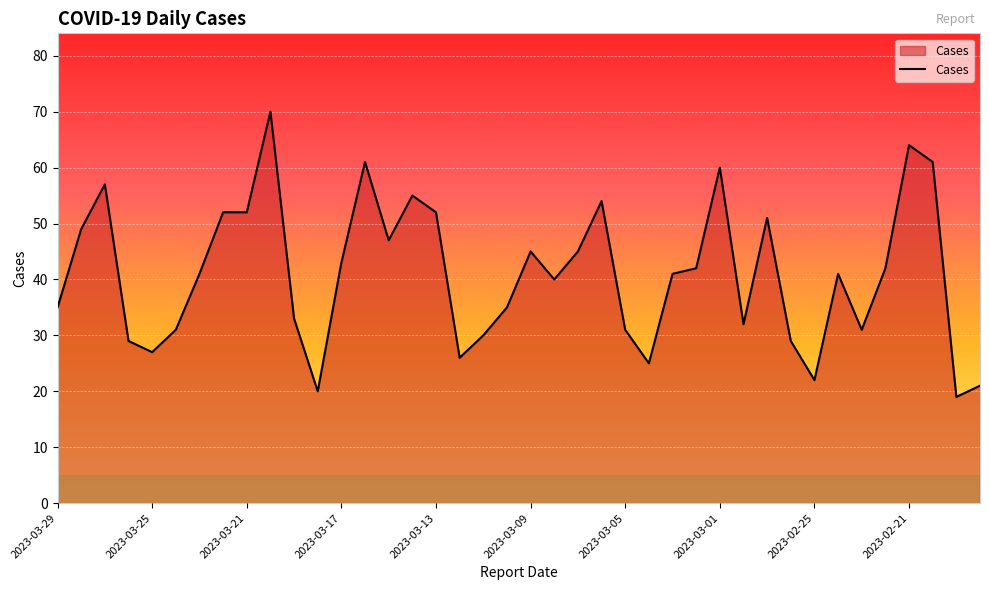

What is the difference between the maximum and minimum values?

51